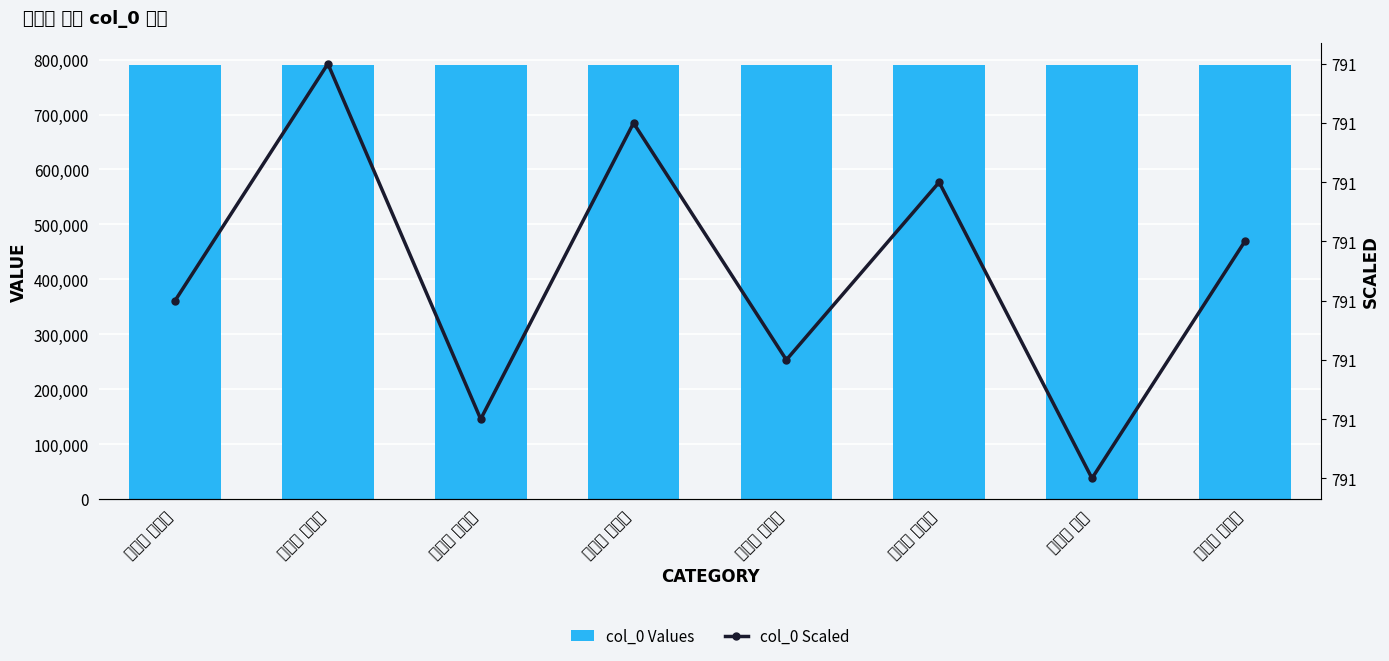

What are all the series names shown in the legend?

col_0 Values, col_0 Scaled